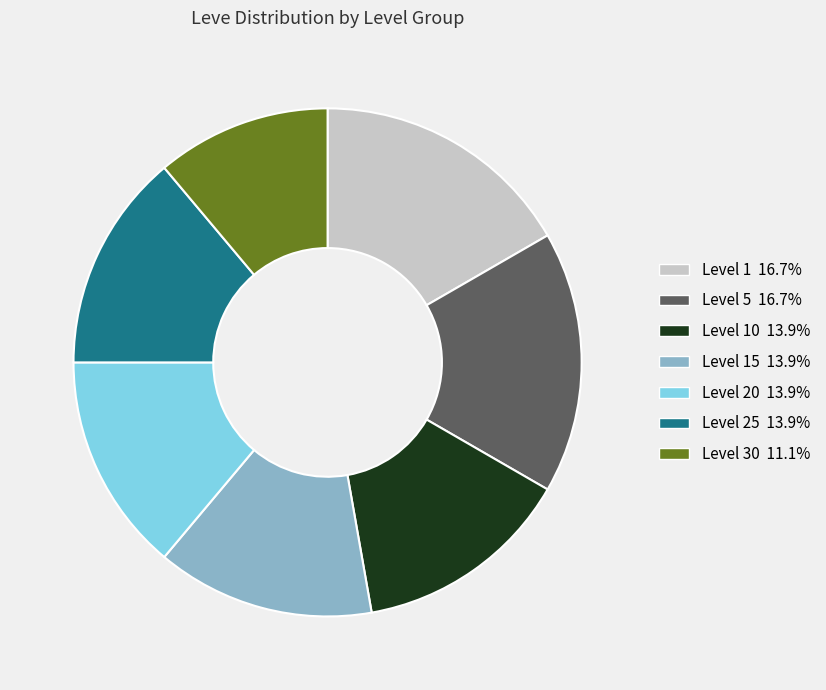

Is there a majority slice in this chart?

No